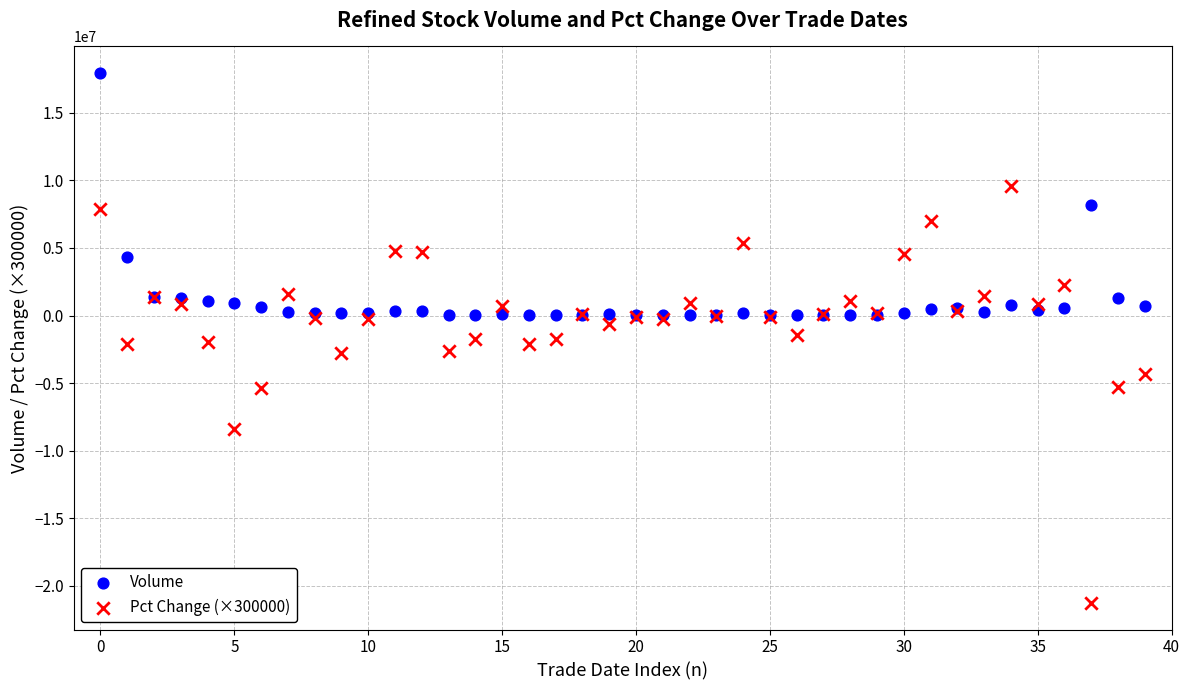

Which series reaches the minimum Y coordinate?

Pct Change (×300000)